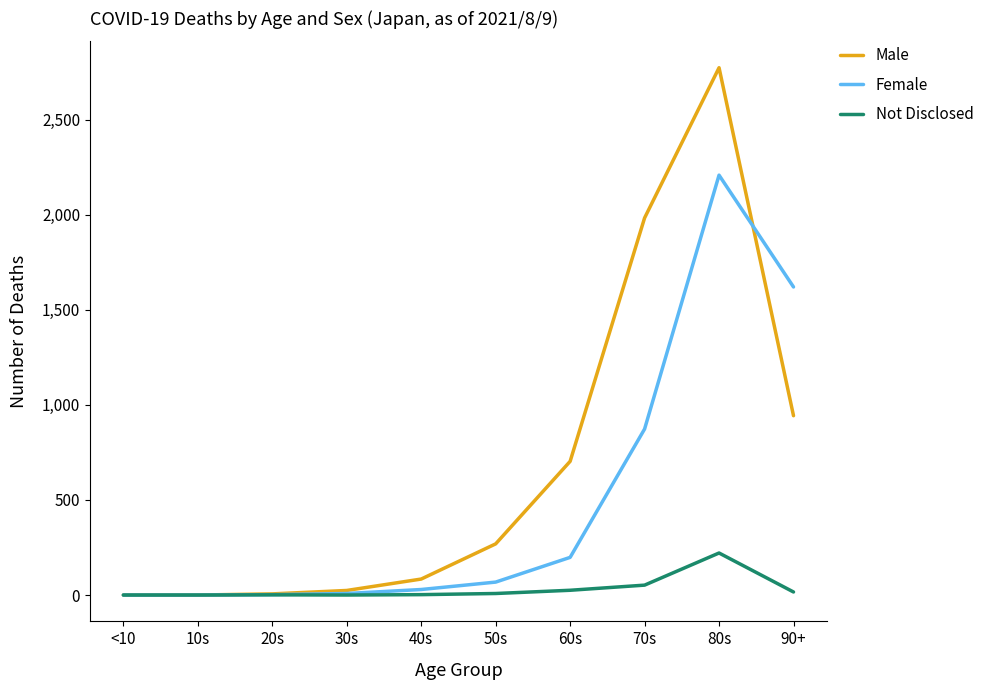

At which label does Female reach its peak?

80s